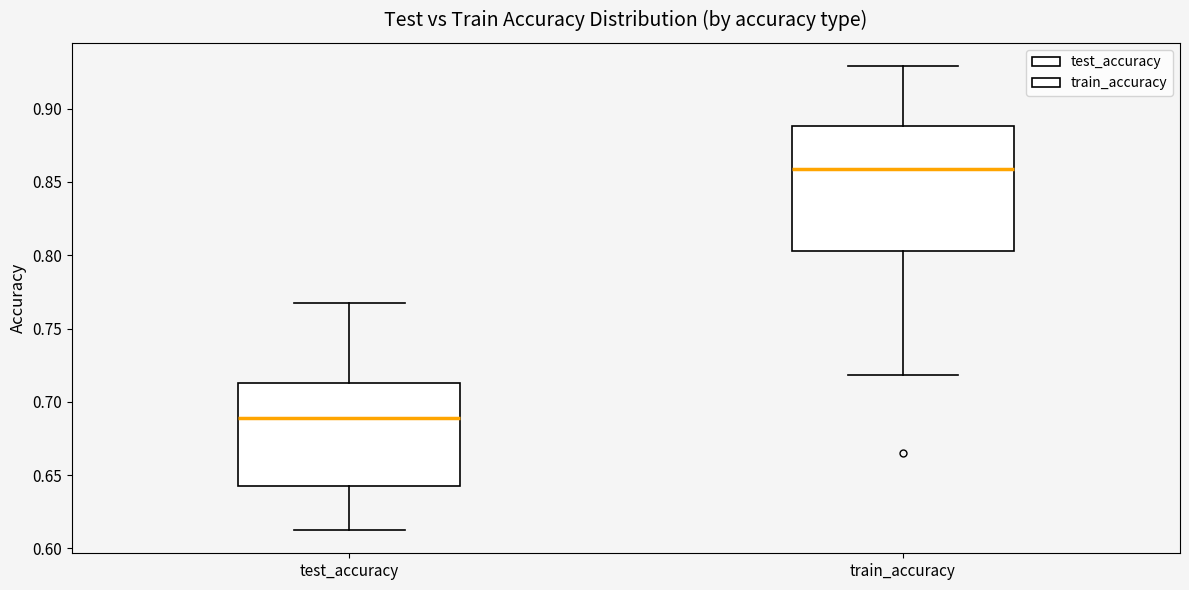

Which box is the tallest, from its lower edge to its upper edge?

train_accuracy